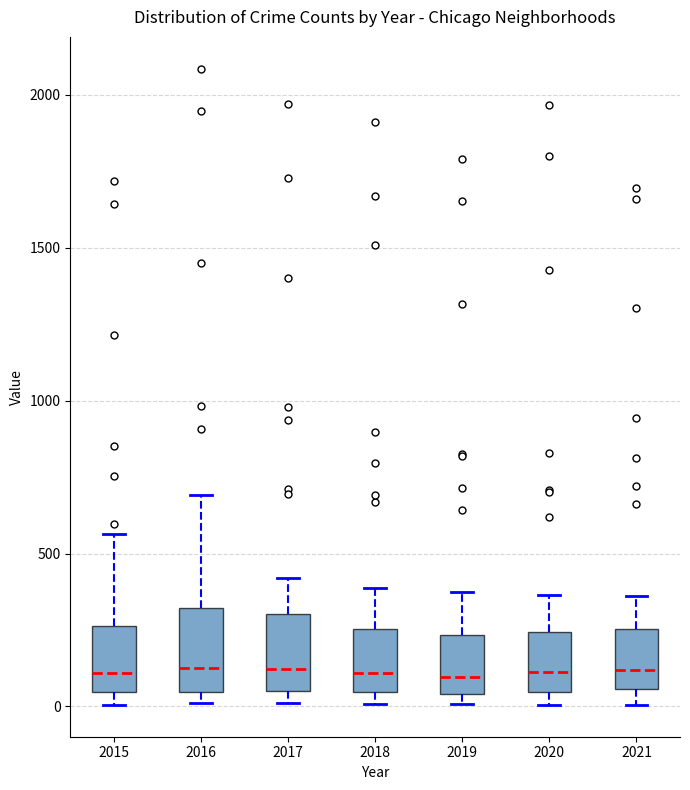

Reading left to right, read every box against the y-axis: the position of its median line, the range the box covers, and the ends of its whiskers. The values are not printed on the chart, so give them approximately, as read against the axis.

2015: median 100, box 50 to 250, whiskers 0 to 550
2016: median 150, box 50 to 300, whiskers 0 to 700
2017: median 100, box 50 to 300, whiskers 0 to 400
2018: median 100, box 50 to 250, whiskers 0 to 400
2019: median 100, box 50 to 250, whiskers 0 to 400
2020: median 100, box 50 to 250, whiskers 0 to 350
2021: median 100, box 50 to 250, whiskers 0 to 350